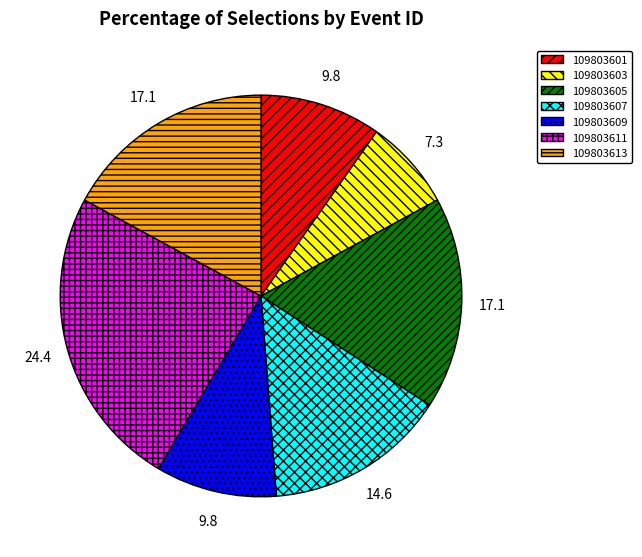

Do 109803607 and 109803609 together represent more than half of the pie?

No